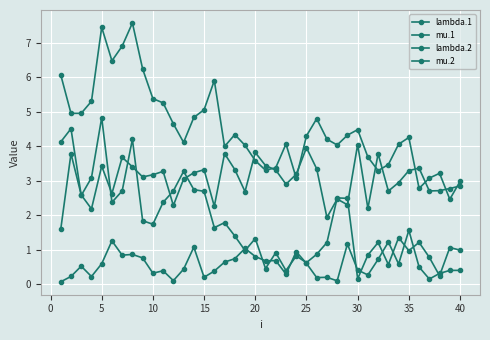

What is the maximum value for mu.2?

4.8